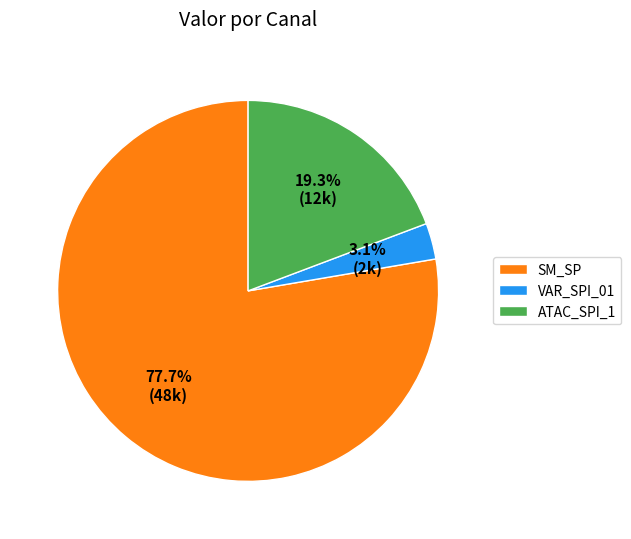

Is SM_SP the majority of the pie?

Yes